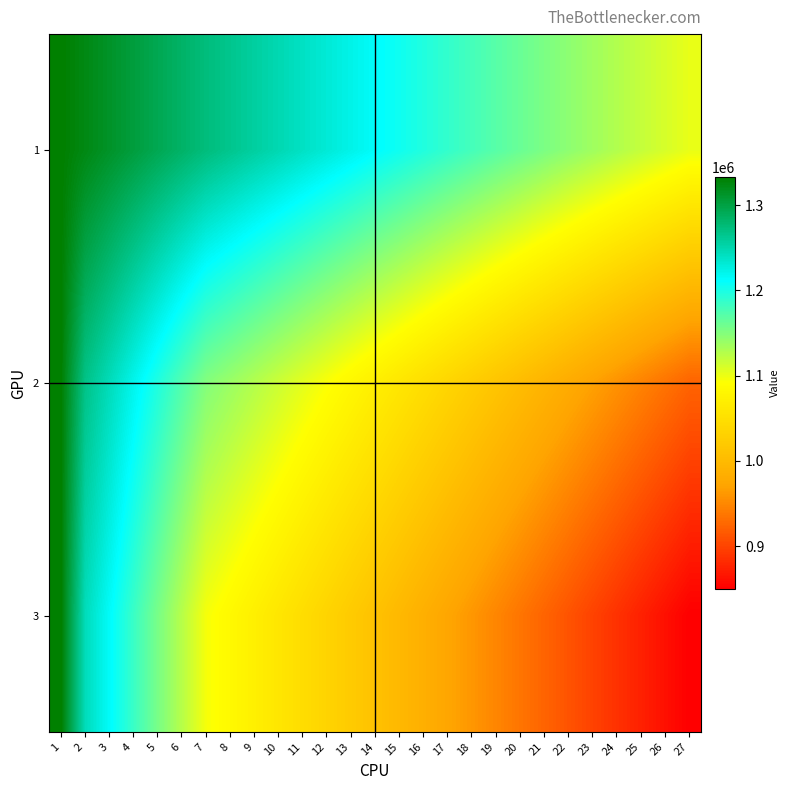

What is the smallest value displayed?

849574.7